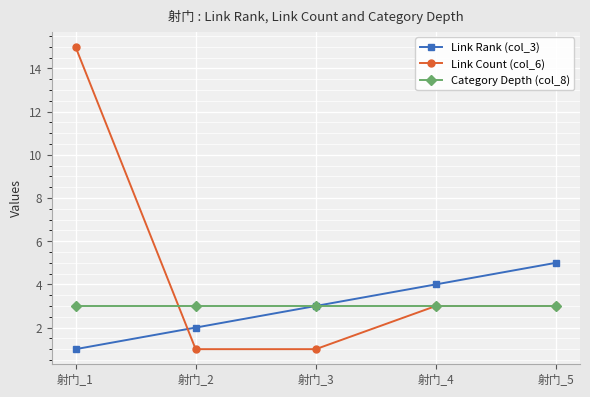

Rank the categories by Link Rank (col_3) value from lowest to highest.

射门_1, 射门_2, 射门_3, 射门_4, 射门_5